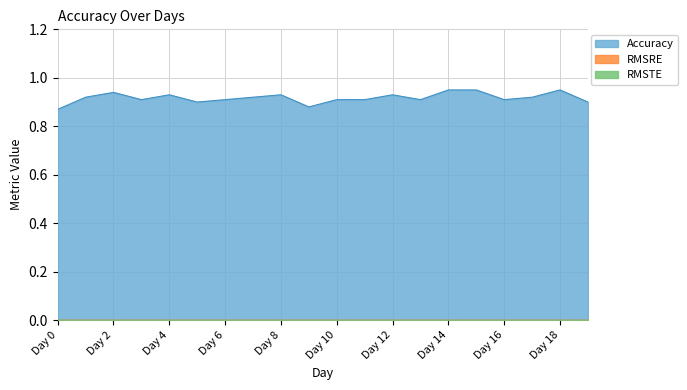

What is the value of the Accuracy point at the 1st from the left?

0.9